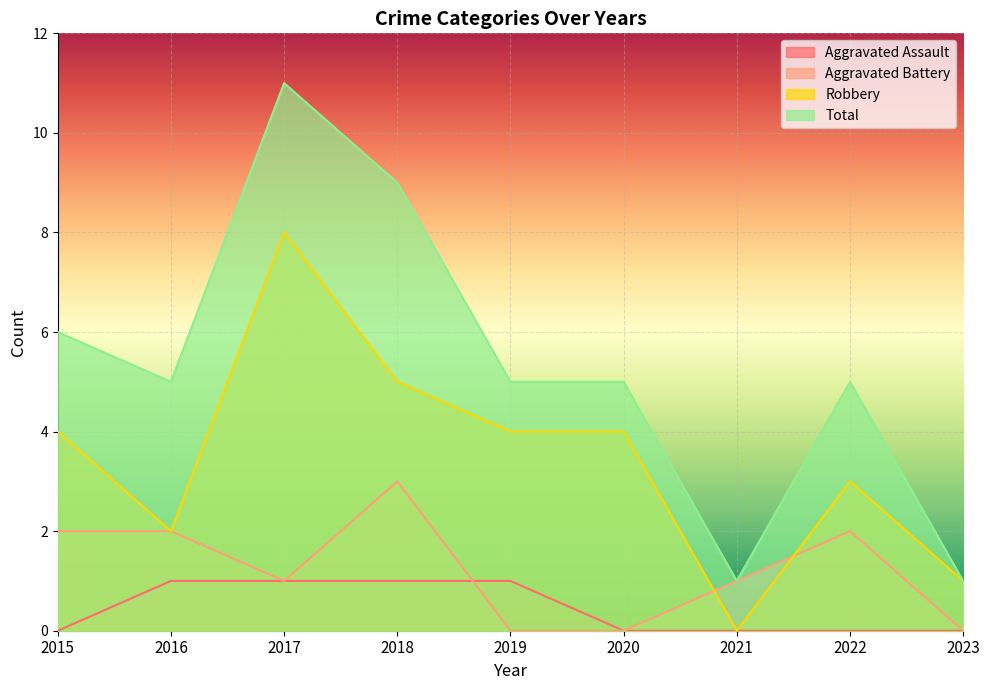

How many distinct data groups are displayed?

4